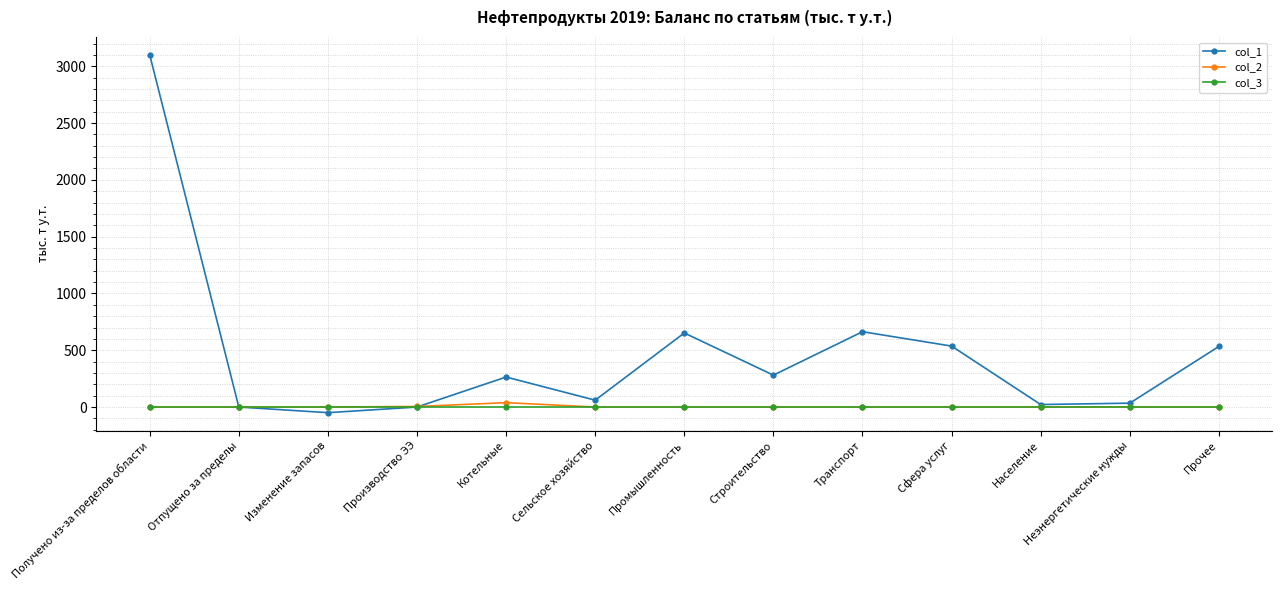

At which category is the sum across all series the highest?

Получено из-за пределов области